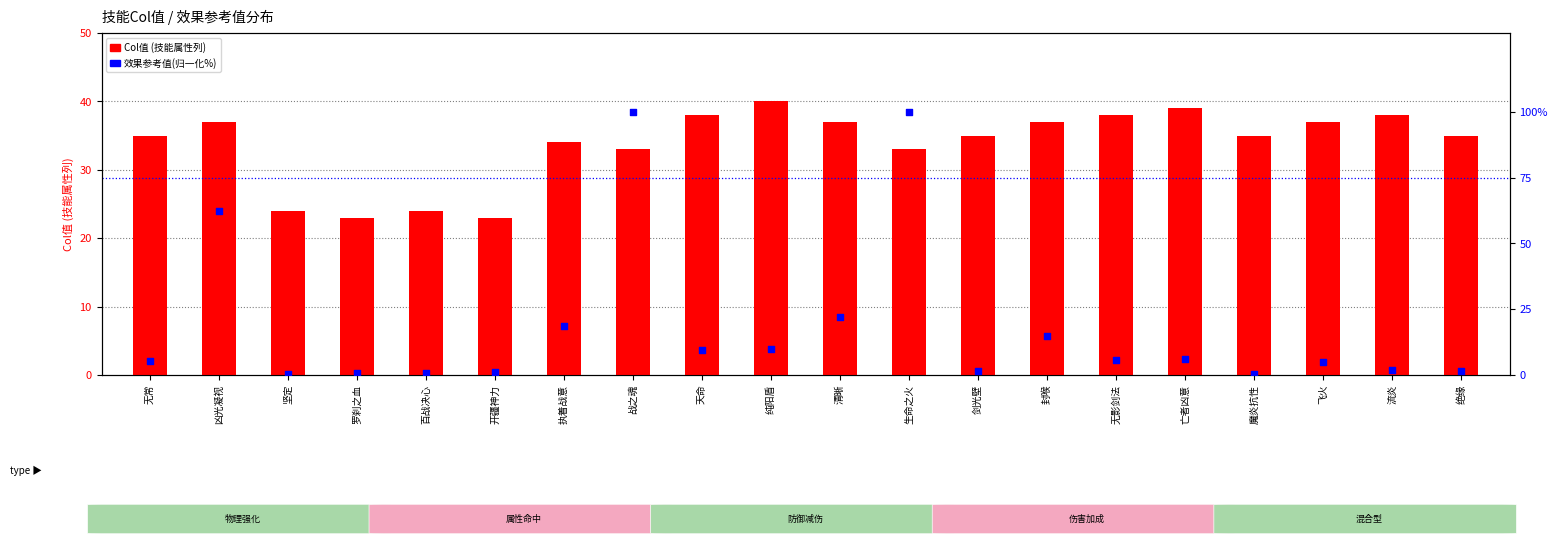

Is the value of 效果参考值(归一化%) at 纯阳盾 greater than the value of 技能Col值 at 执着战意?

No